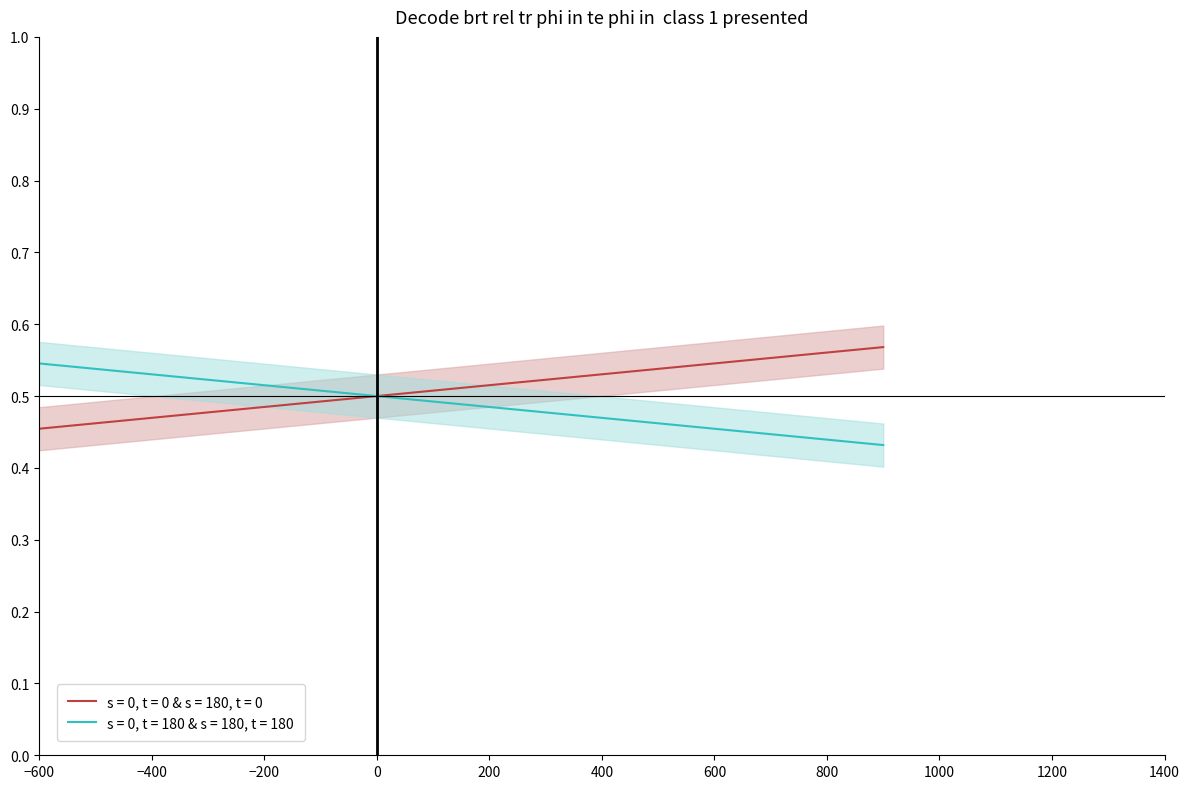

What is the value of the 9th point from the left?

0.5